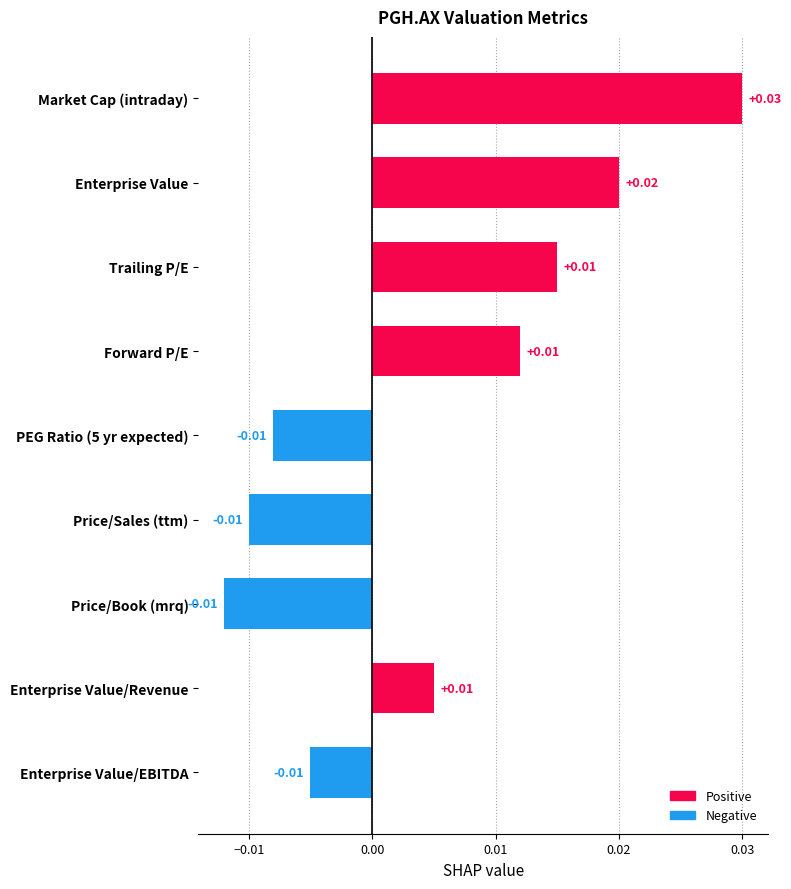

Which has a higher value, Price/Sales (ttm) or Enterprise Value?

Enterprise Value